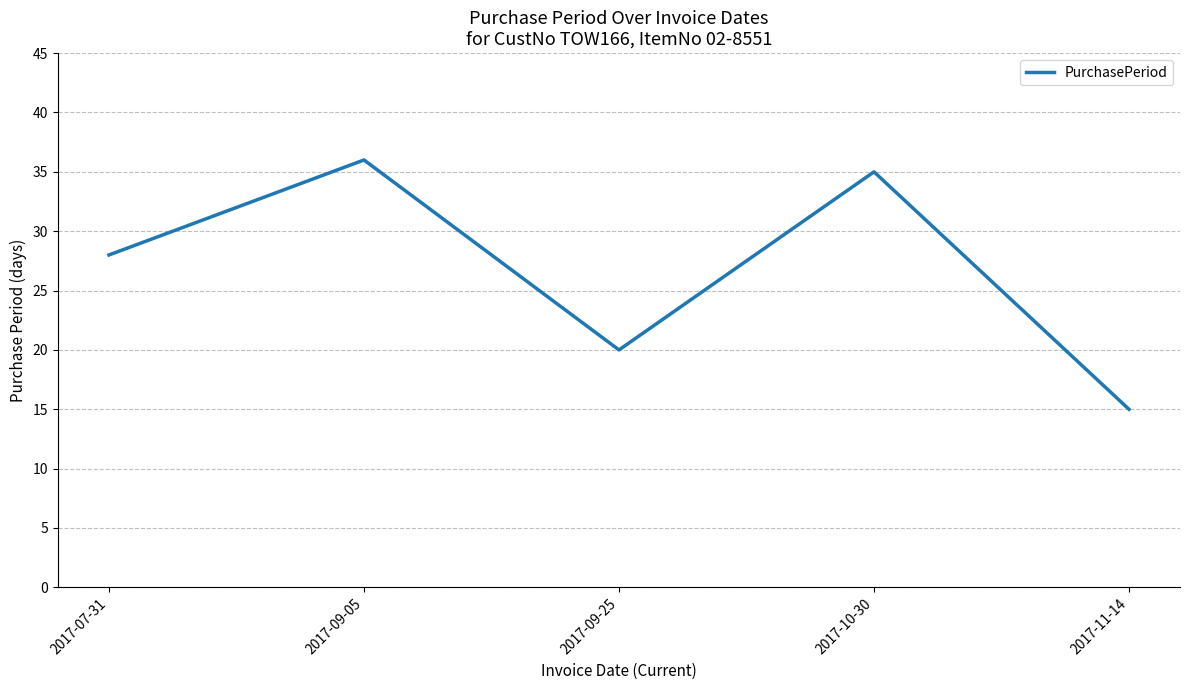

How many interior local valleys (lower than both neighbors) does the data have?

1